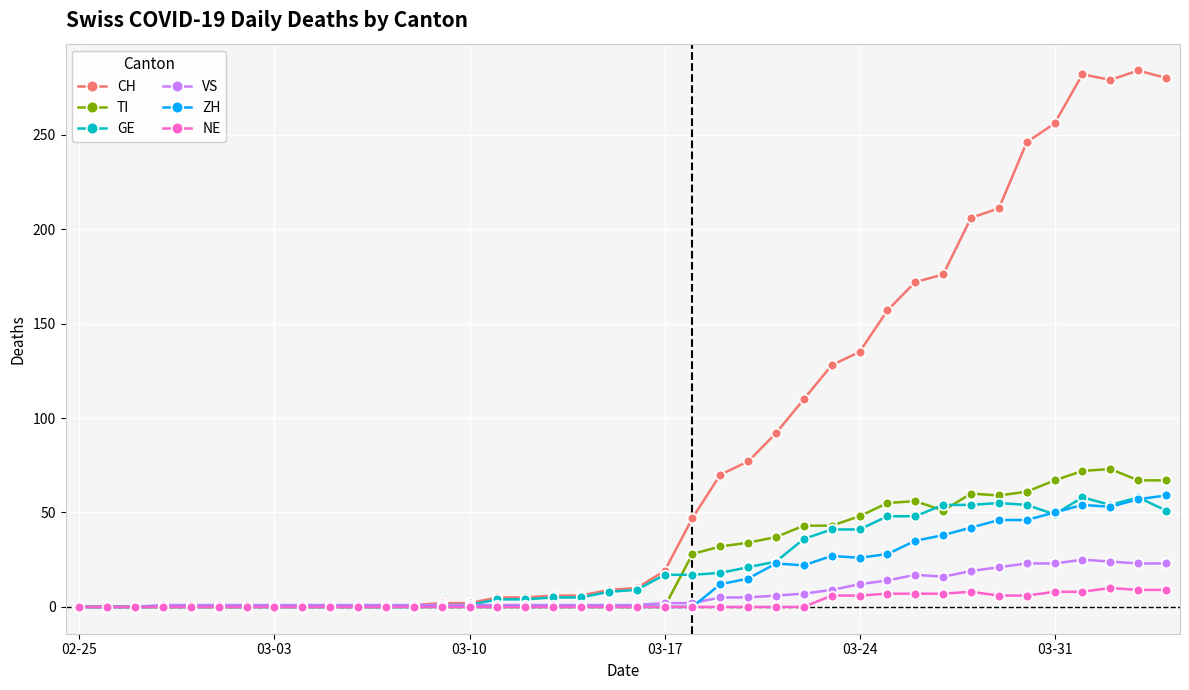

True or false: ZH has more than 0 interior local peaks.

True